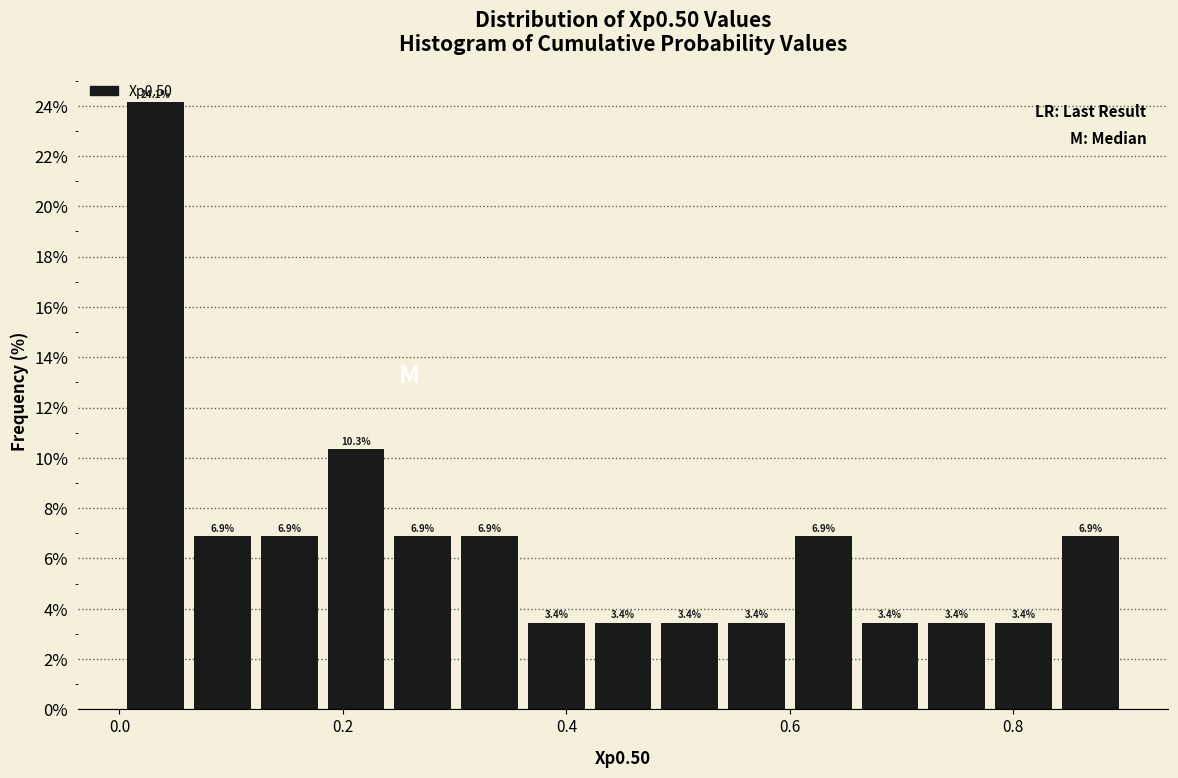

Around what value on the x-axis is the tallest bar? Give the approximate position of its centre, as read against the axis.

0.04